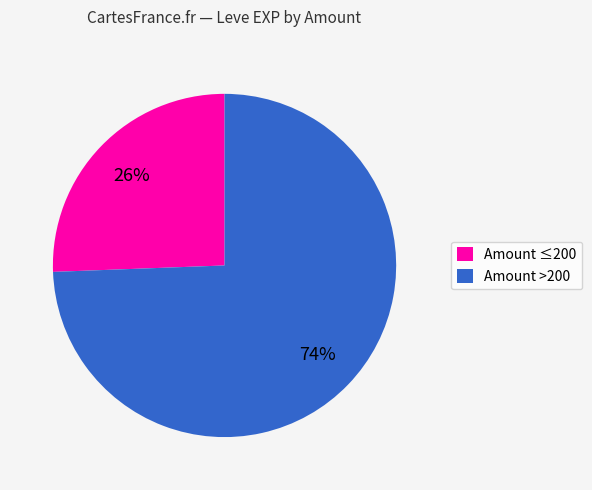

To the nearest percent, what is the average slice percentage?

50%